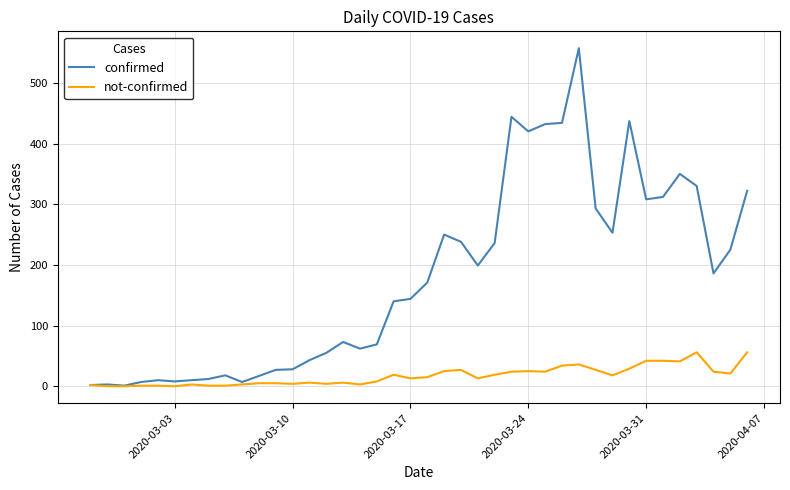

Which series has the largest total across all categories?

confirmed